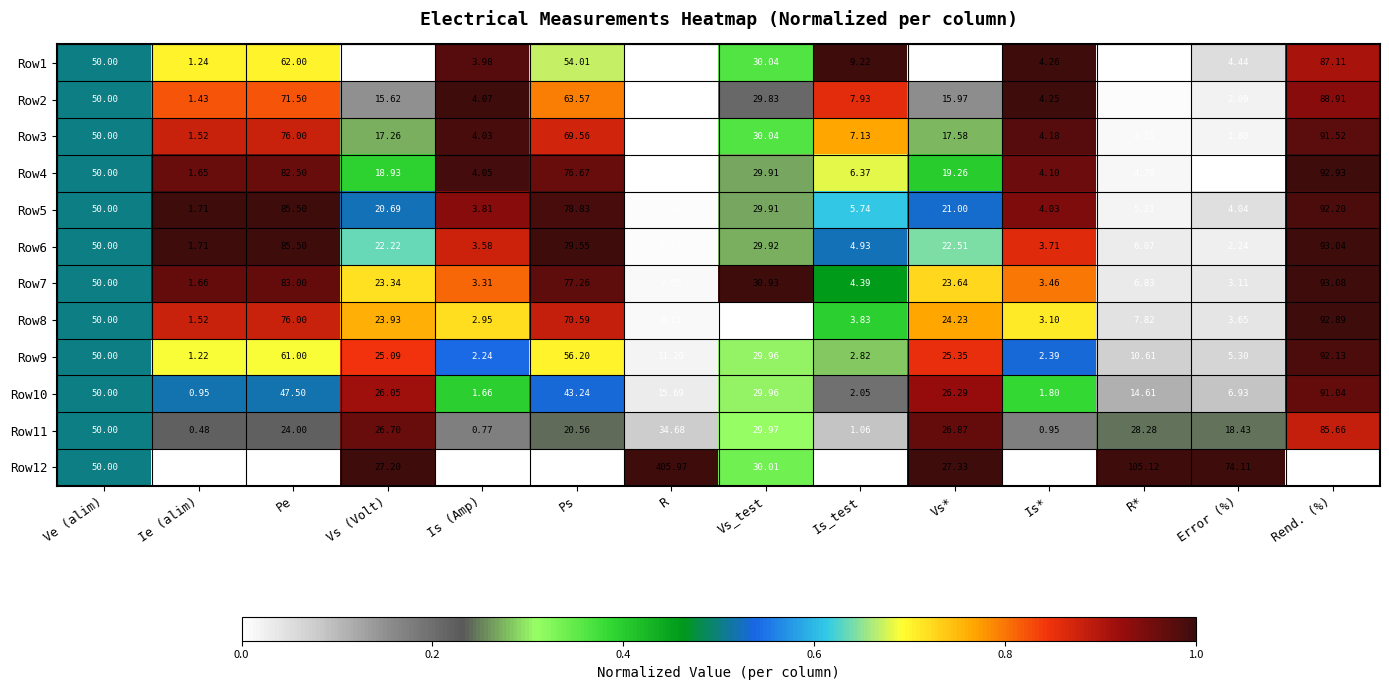

What is the total value across all series at Pe?

761.0